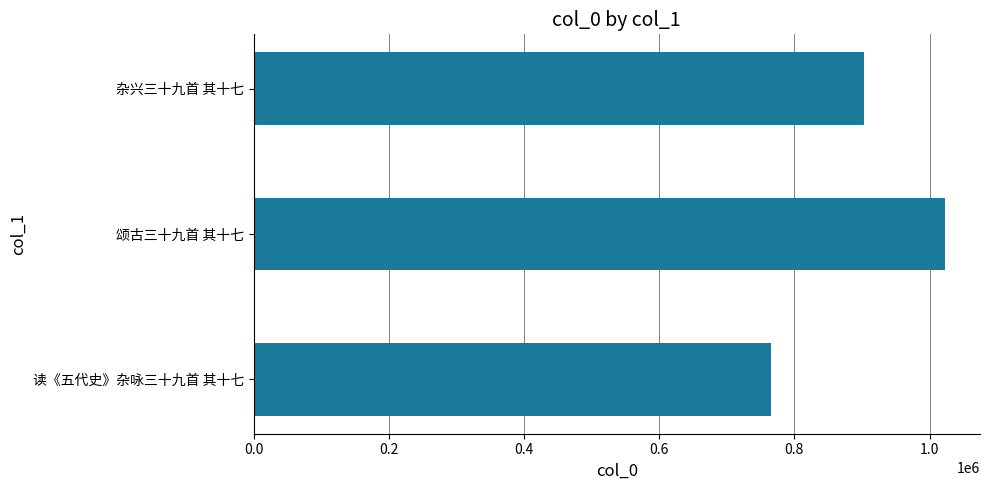

What is the difference between the maximum and second lowest values?

120454